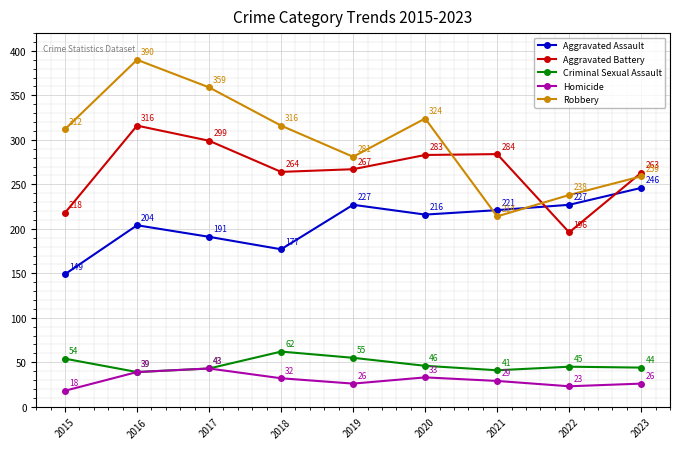

List the labels in order of Robbery value, smallest first.

2021, 2022, 2023, 2019, 2015, 2018, 2020, 2017, 2016